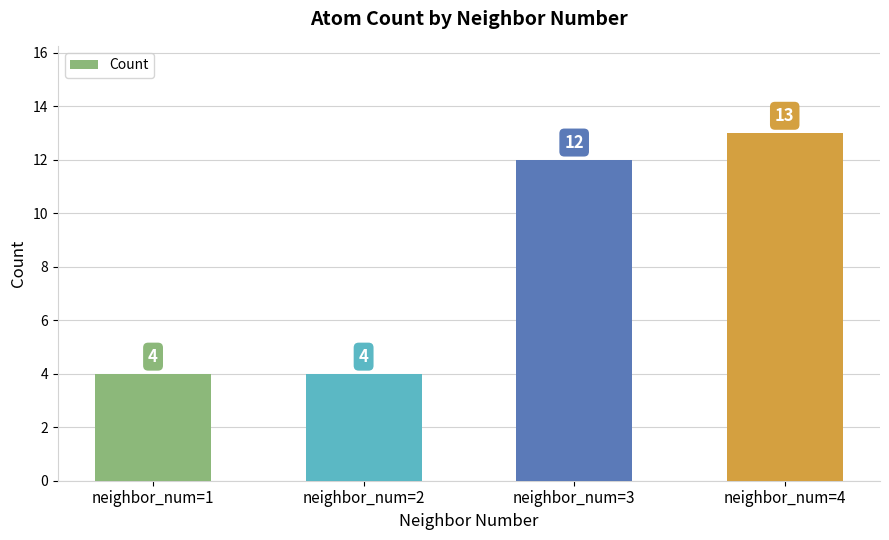

What is the greatest value displayed?

13